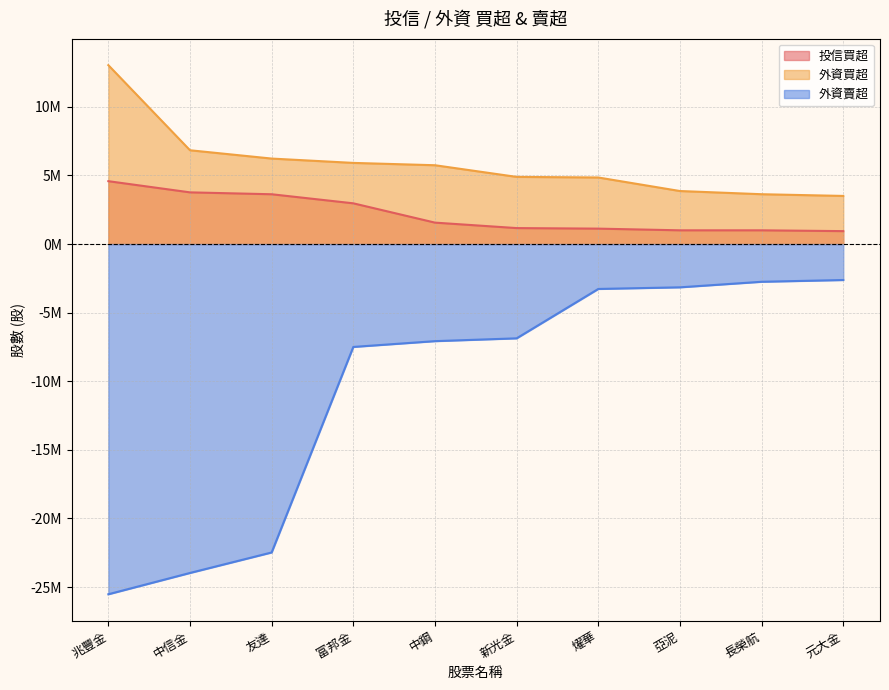

True or false: 外資買超 and 外資賣超 intersect in this chart.

False